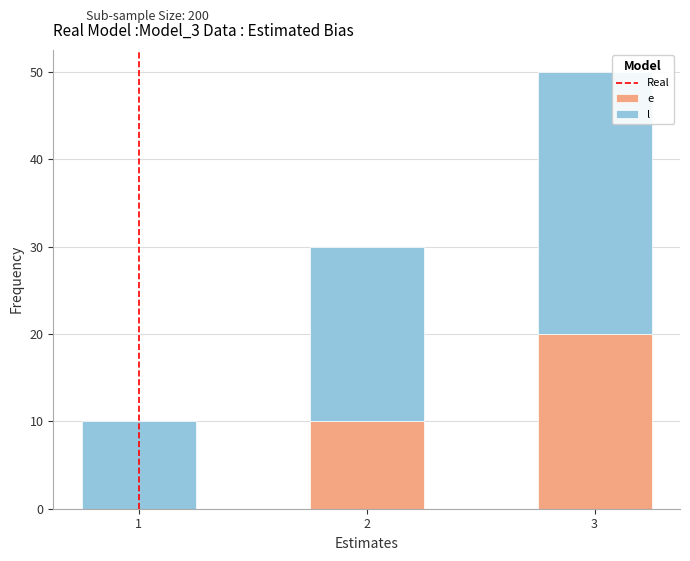

What is the total value across all series at 3?

50